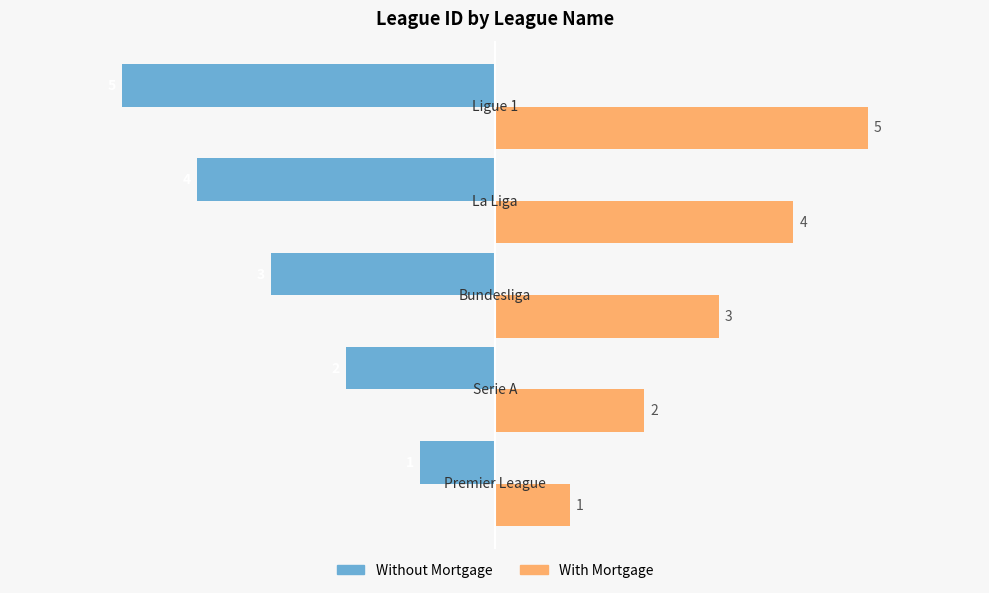

Rank the series by their maximum value, from lowest to highest.

Without Mortgage, With Mortgage